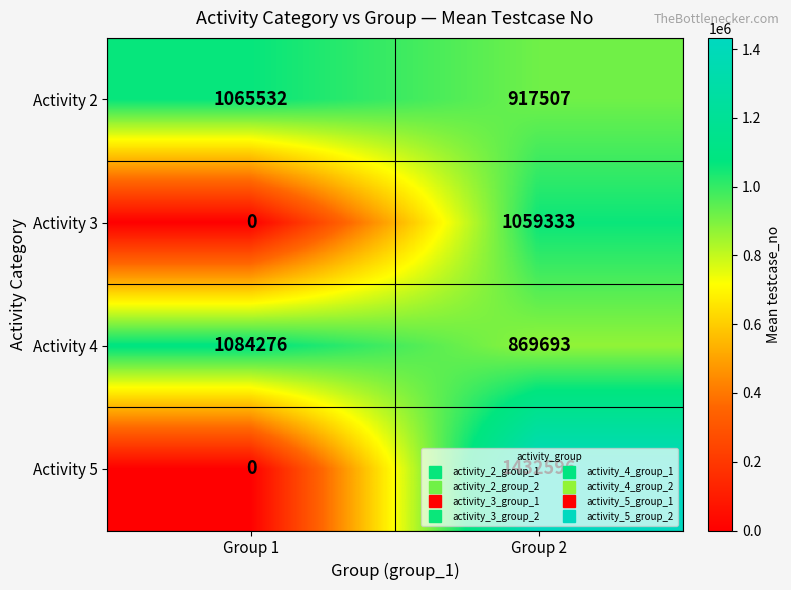

Which series changed the most between Group 1 and Group 2?

Activity 5